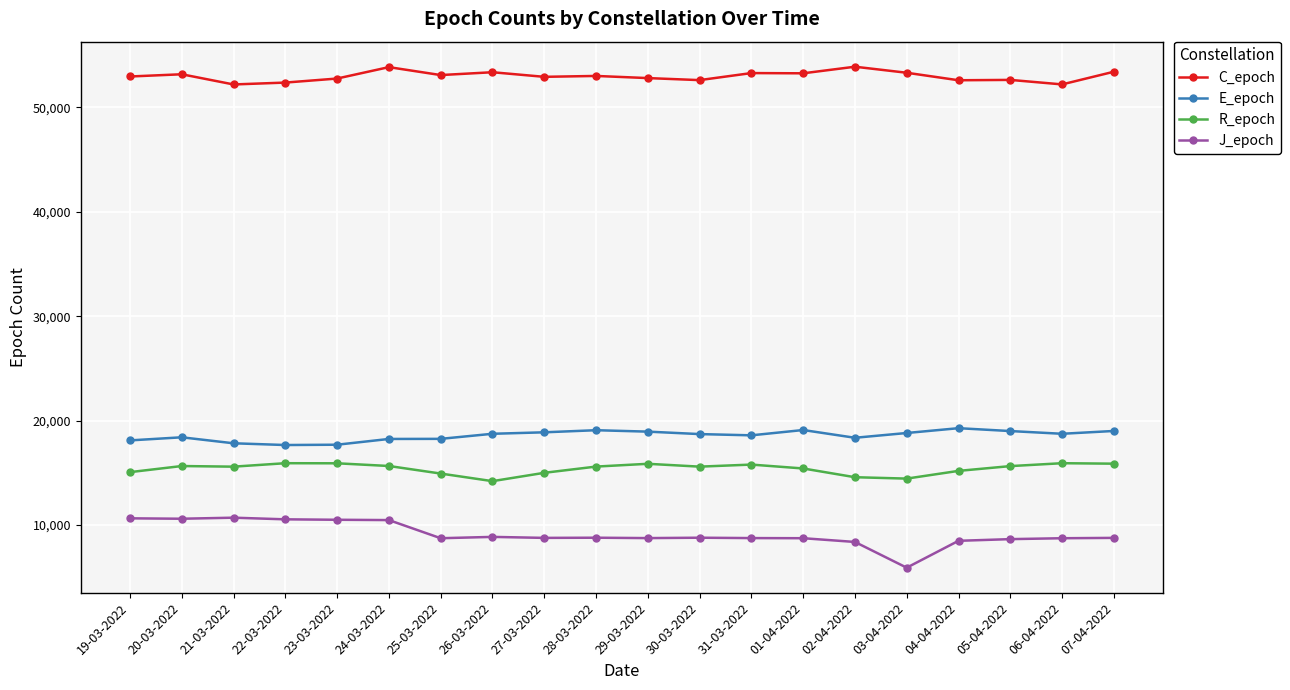

True or false: C_epoch and J_epoch intersect in this chart.

False